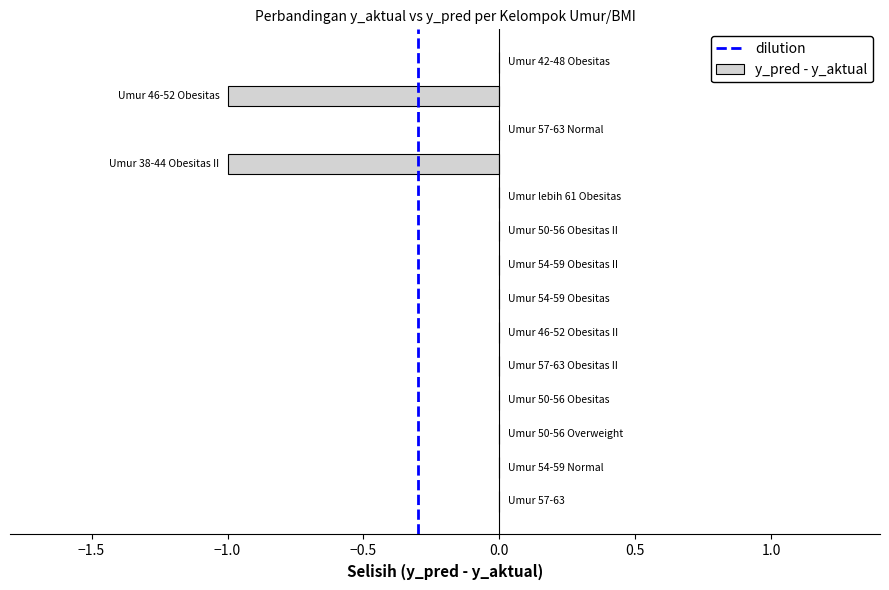

Are the bars horizontal?

Yes